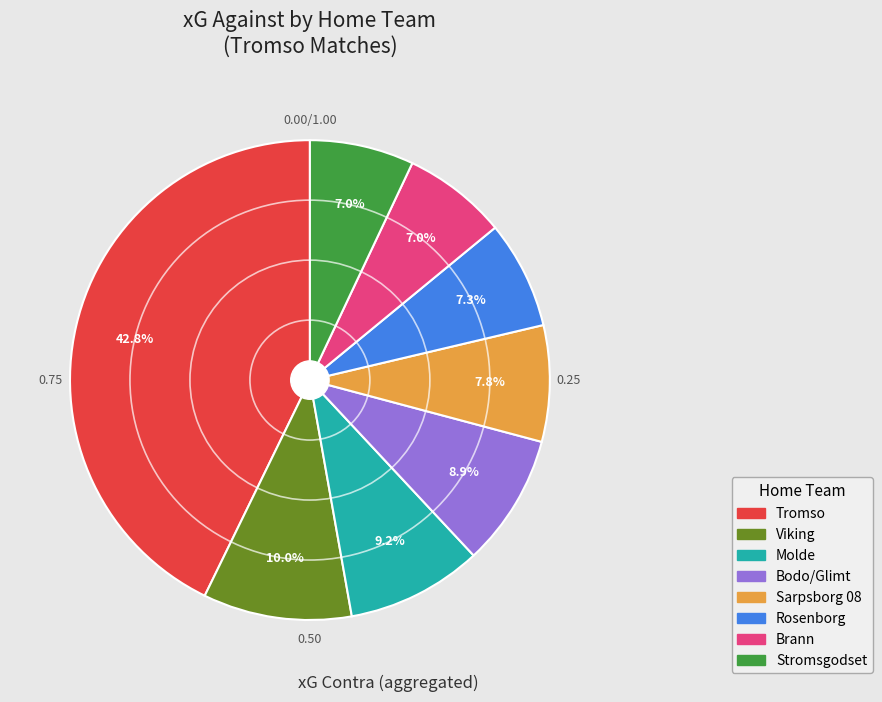

To the nearest percent, what is the average slice percentage?

12%